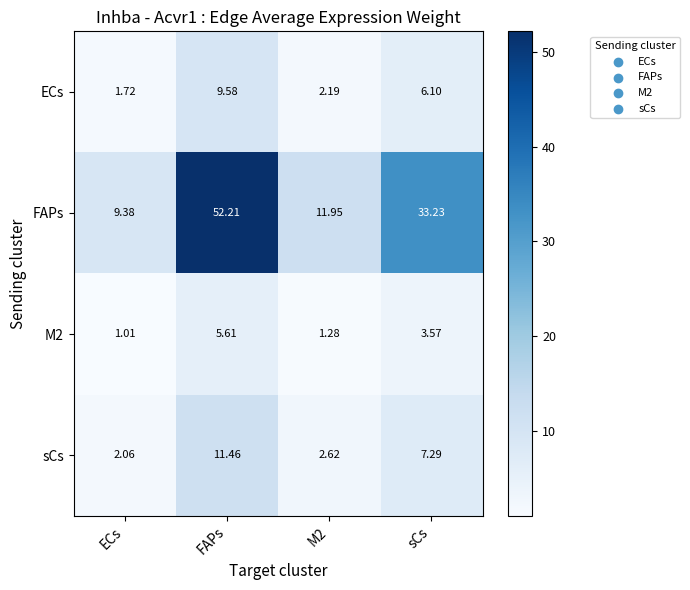

At which category is the sum across all series the highest?

FAPs